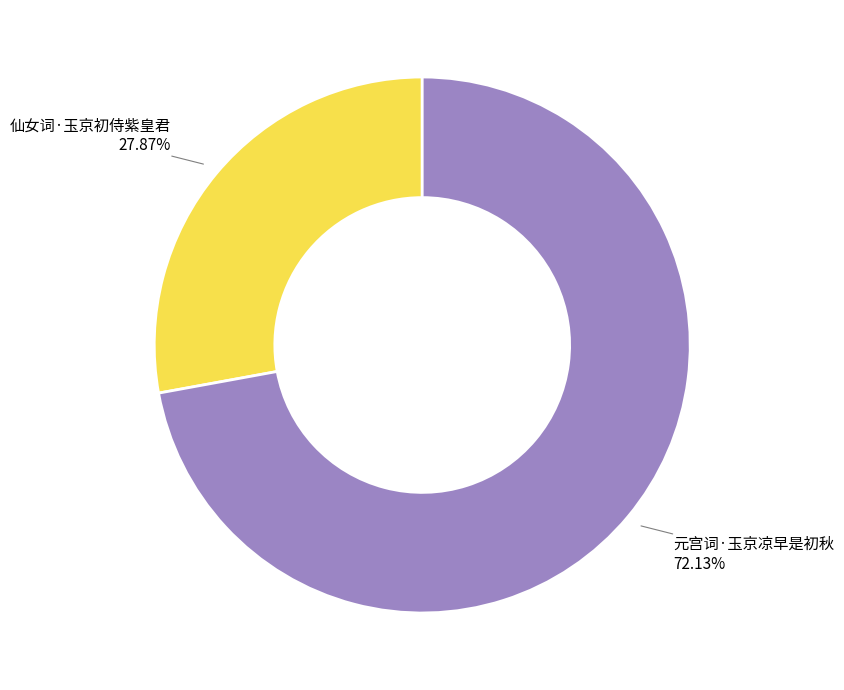

To the nearest percent, what is the average slice percentage?

50%